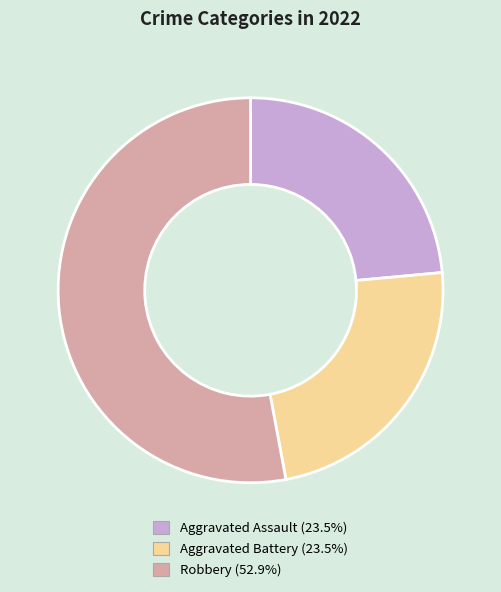

Is there any slice that represents more than half of the pie?

Yes